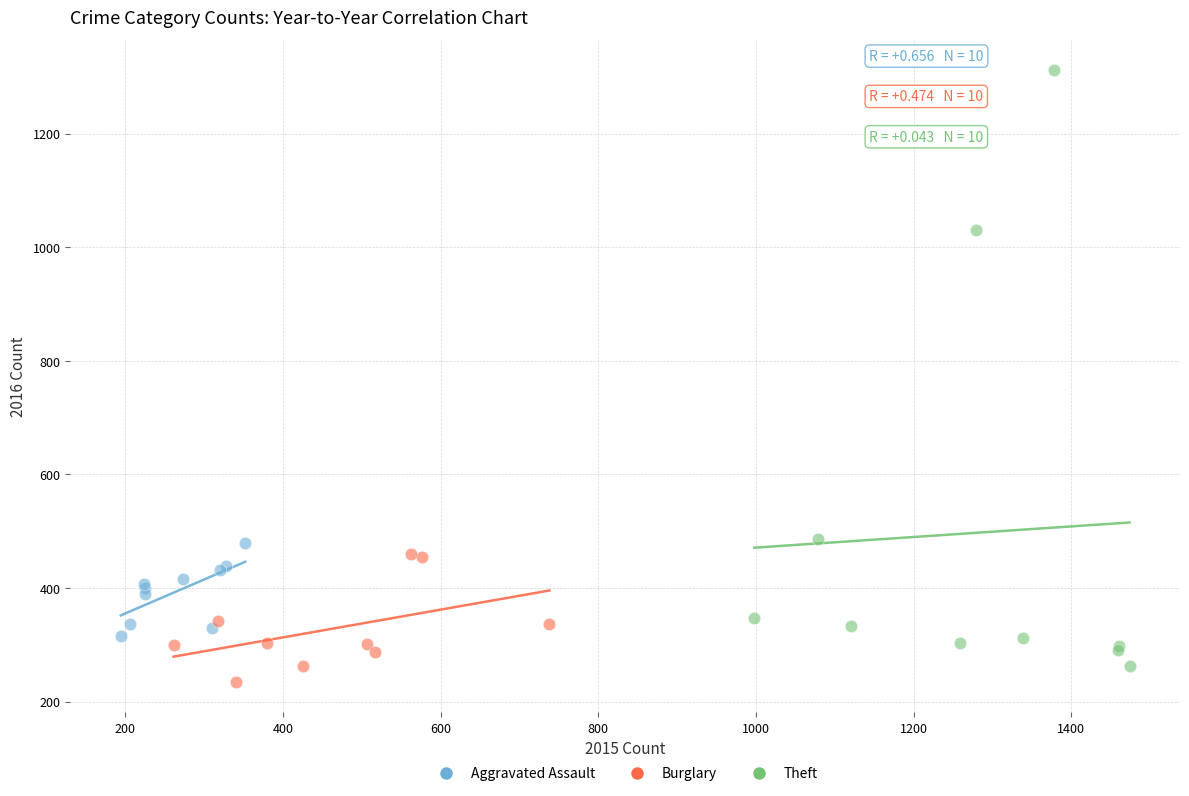

Which series reaches the maximum Y coordinate?

Theft